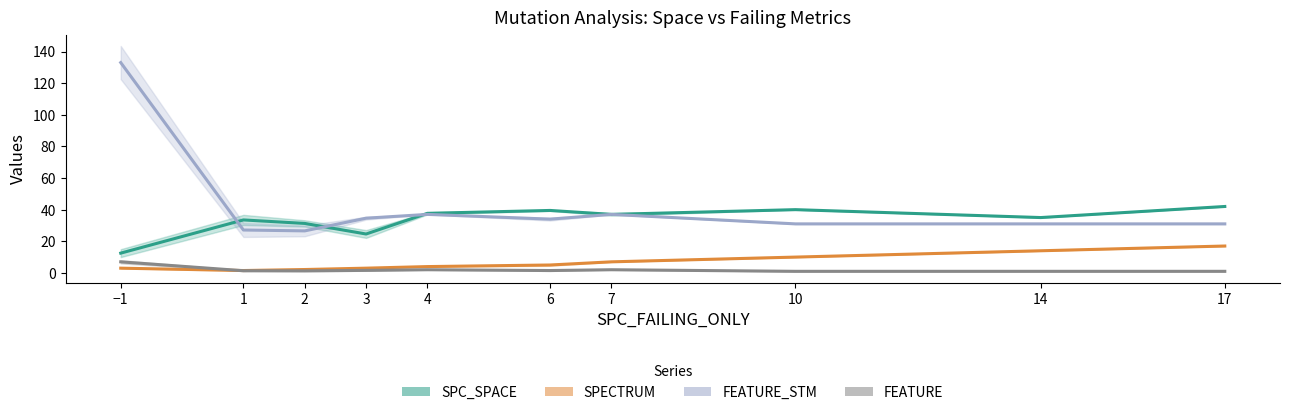

What is the difference between the maximum and minimum values in the FEATURE series?

6.0